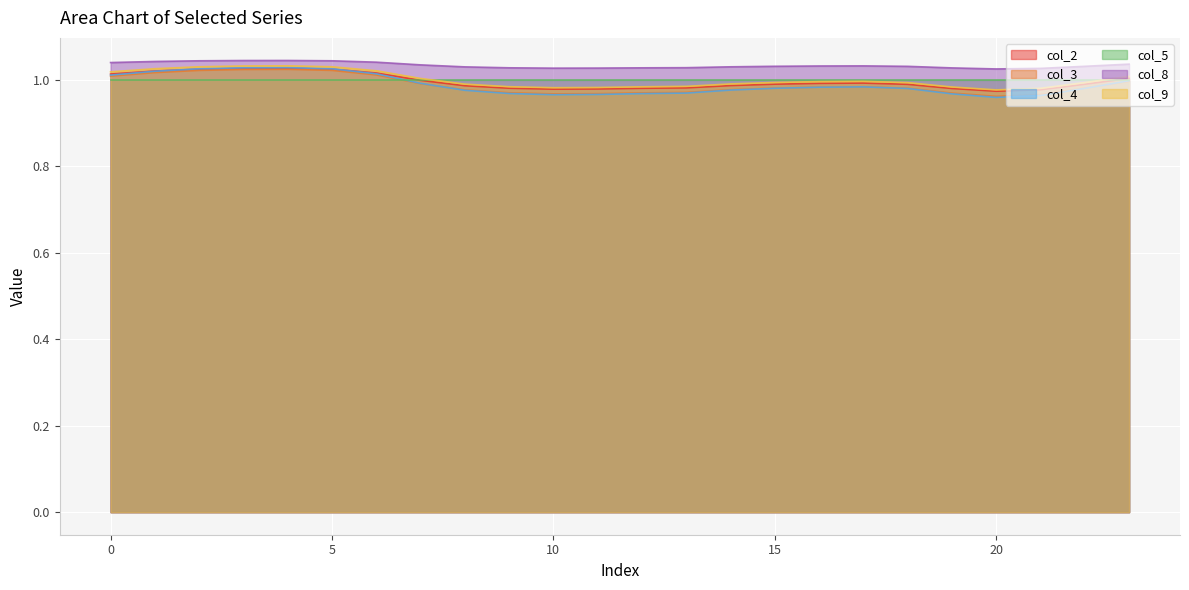

True or false: col_3 has a value of 1.0 at 3.

True